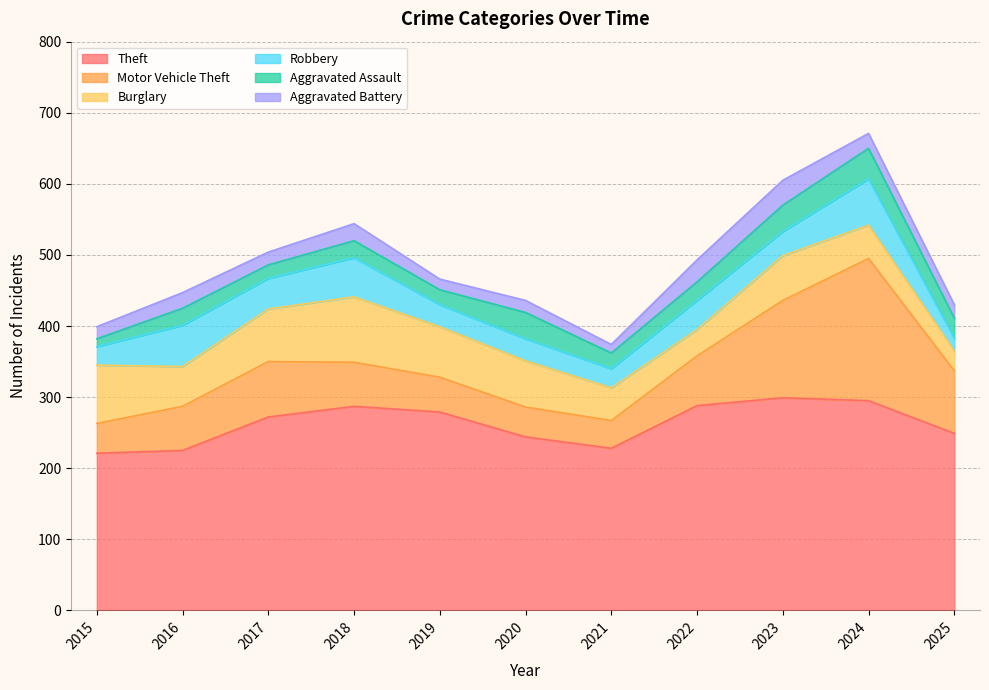

What is the value of the Theft point at the 8th from the left?

288